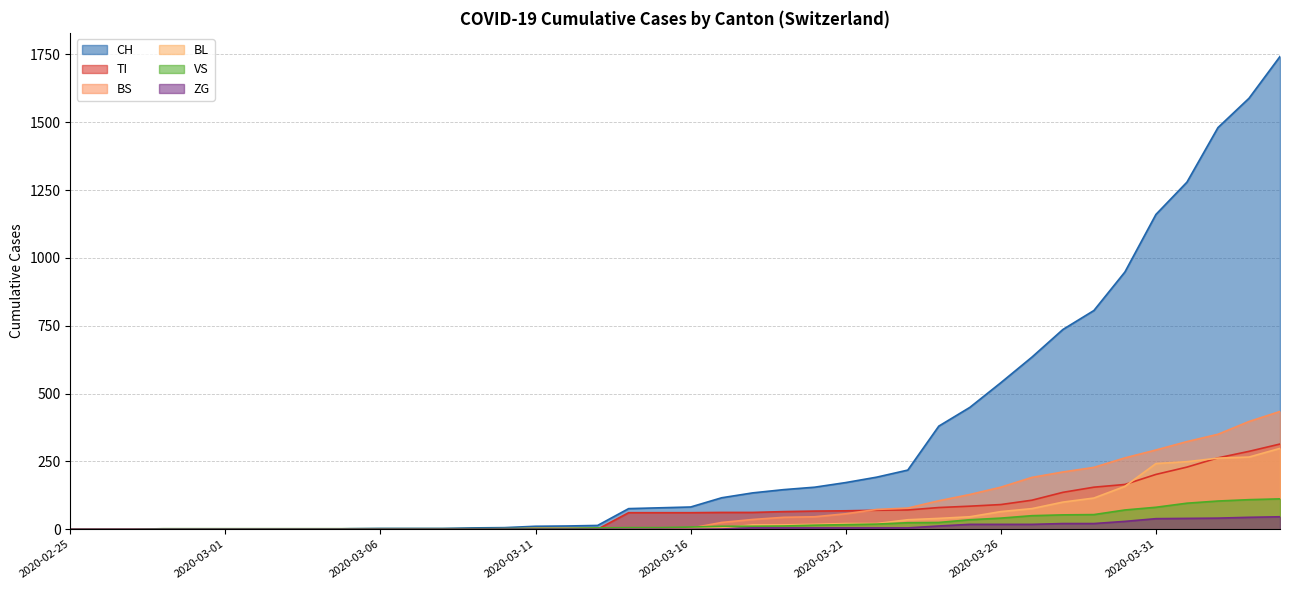

Does the chart display data point markers on the line(s)?

No